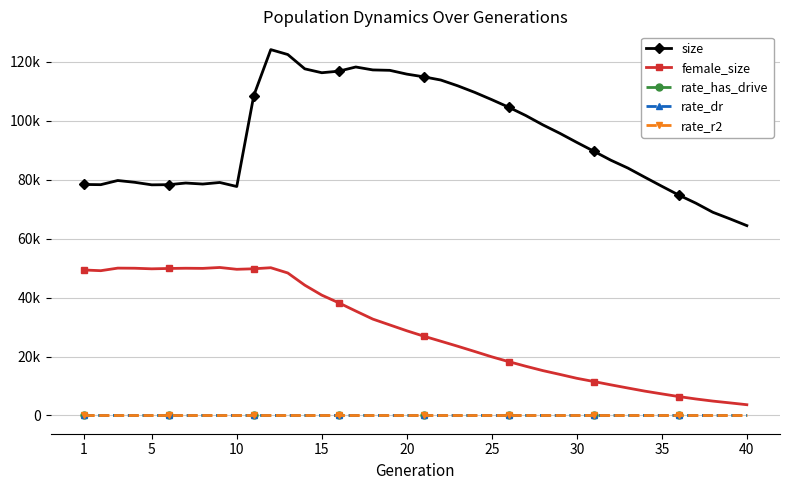

Which series has the largest range (max minus min)?

size